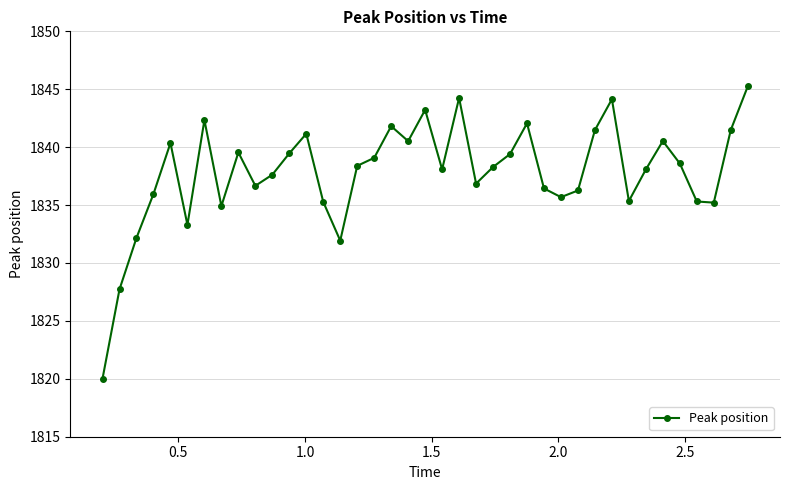

What is the difference between the maximum and minimum values?

25.2